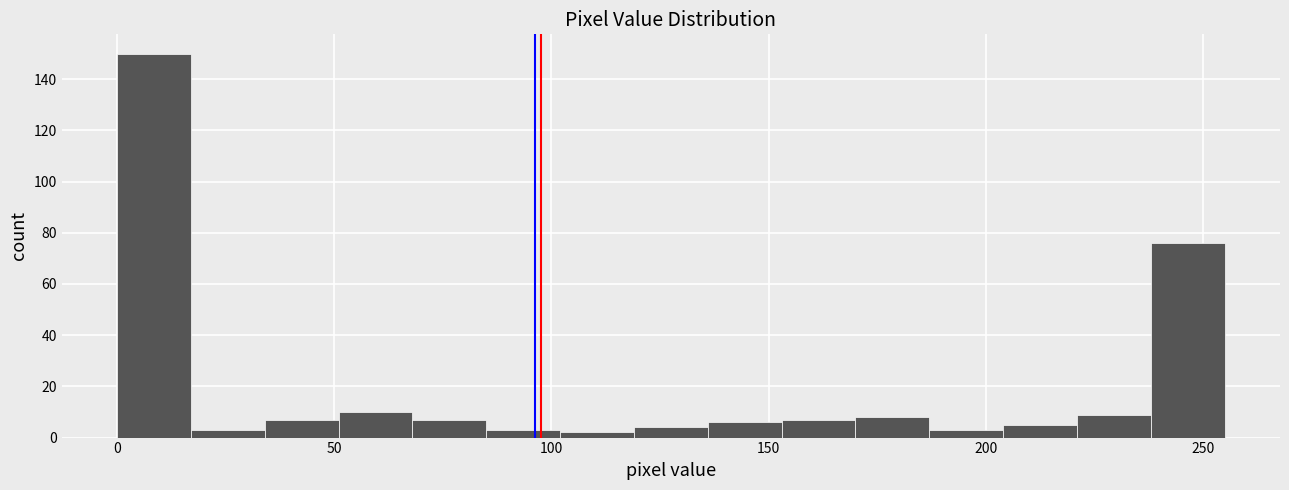

Read against the x-axis, roughly where is the centre of the tallest bar?

10